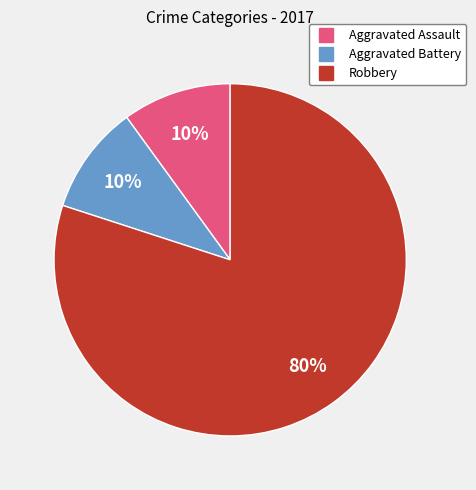

Is it true that Robbery is 94% of the pie?

False